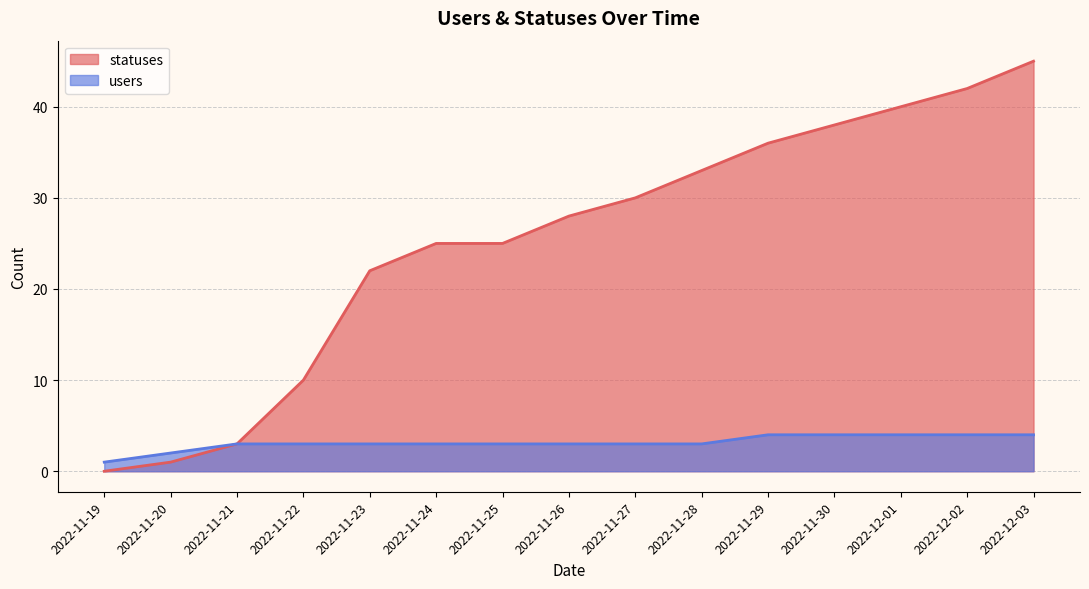

Which series has the largest total across all categories?

statuses